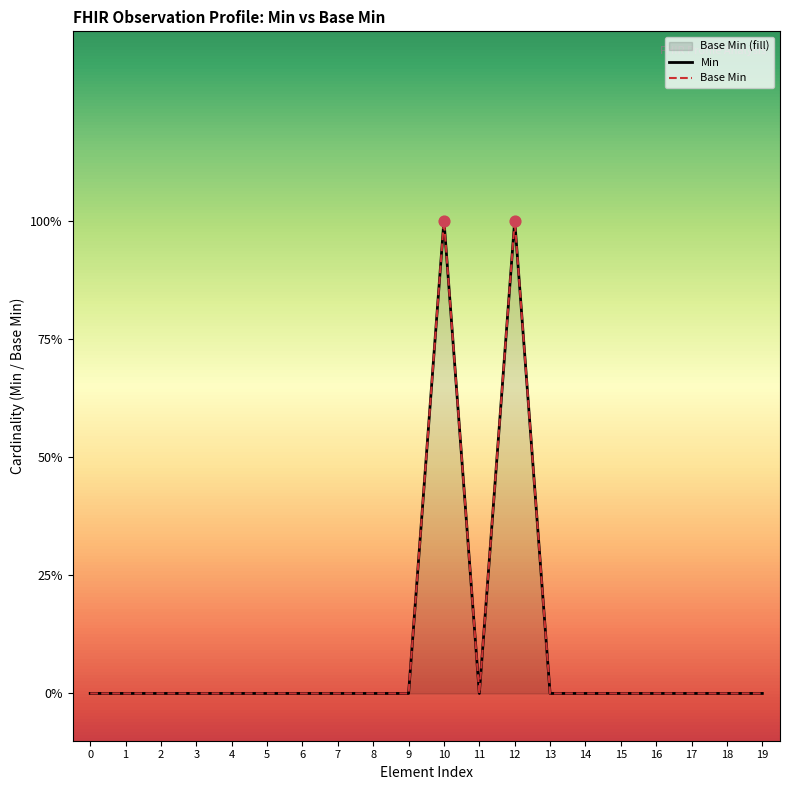

Which series has the largest total across all categories?

Min